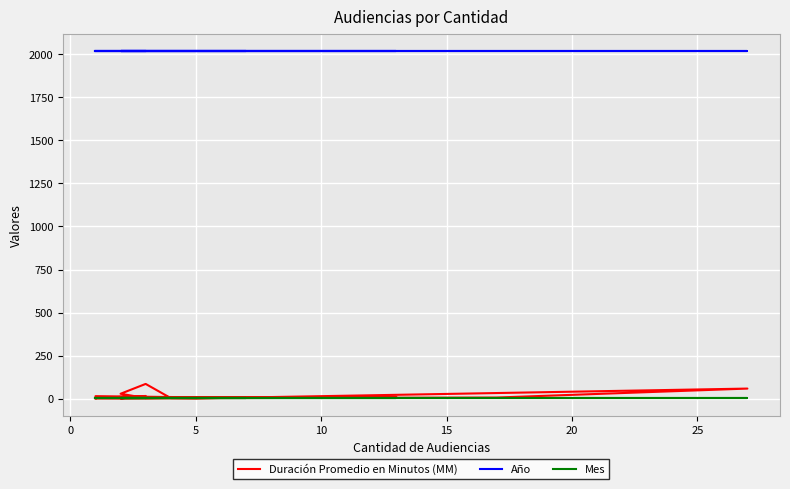

What is the greatest value displayed?

2018